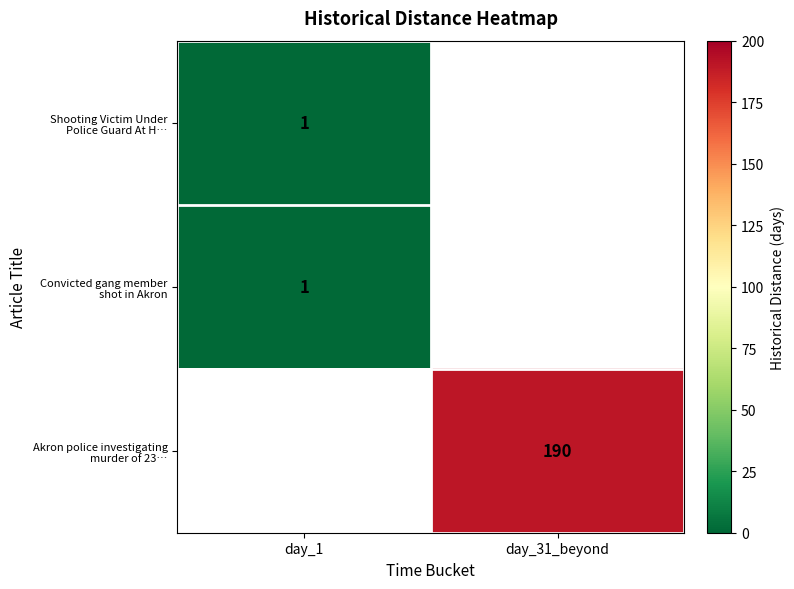

Which series has the widest spread of values?

Shooting Victim Under Police Guard At H…